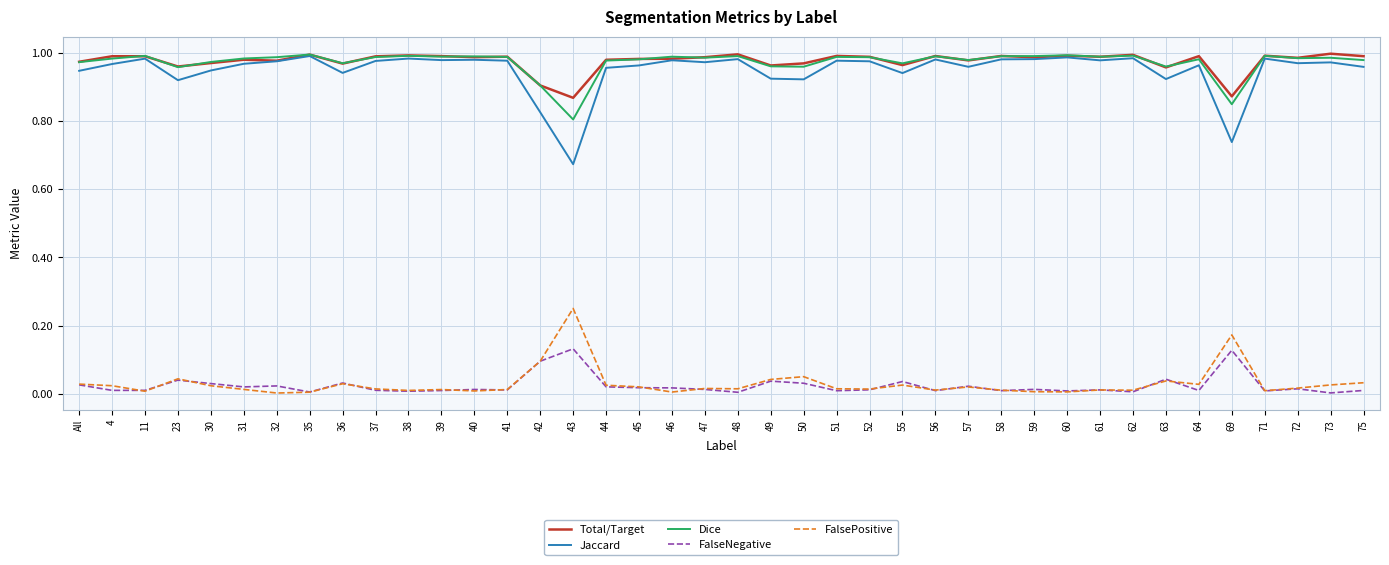

Is the value of Total/Target at 4 greater than the value of FalsePositive at 60?

Yes